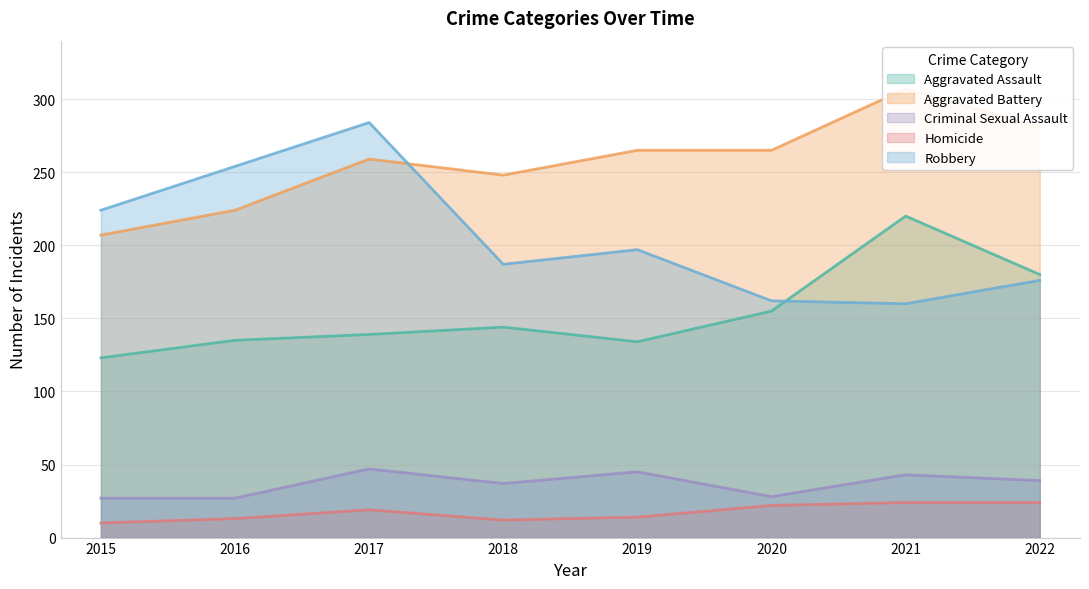

True or false: Aggravated Battery and Aggravated Assault cross at least once.

False